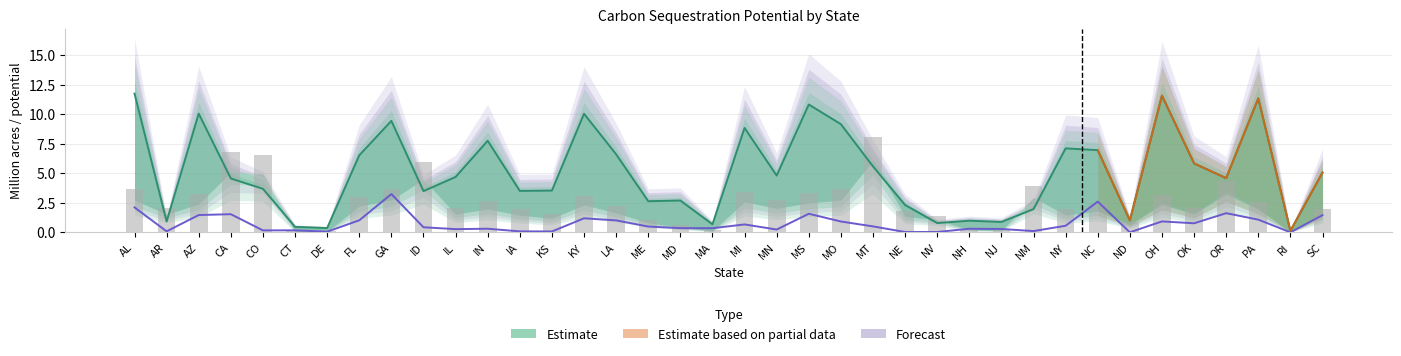

At how many categories does at least one series exceed 6?

17